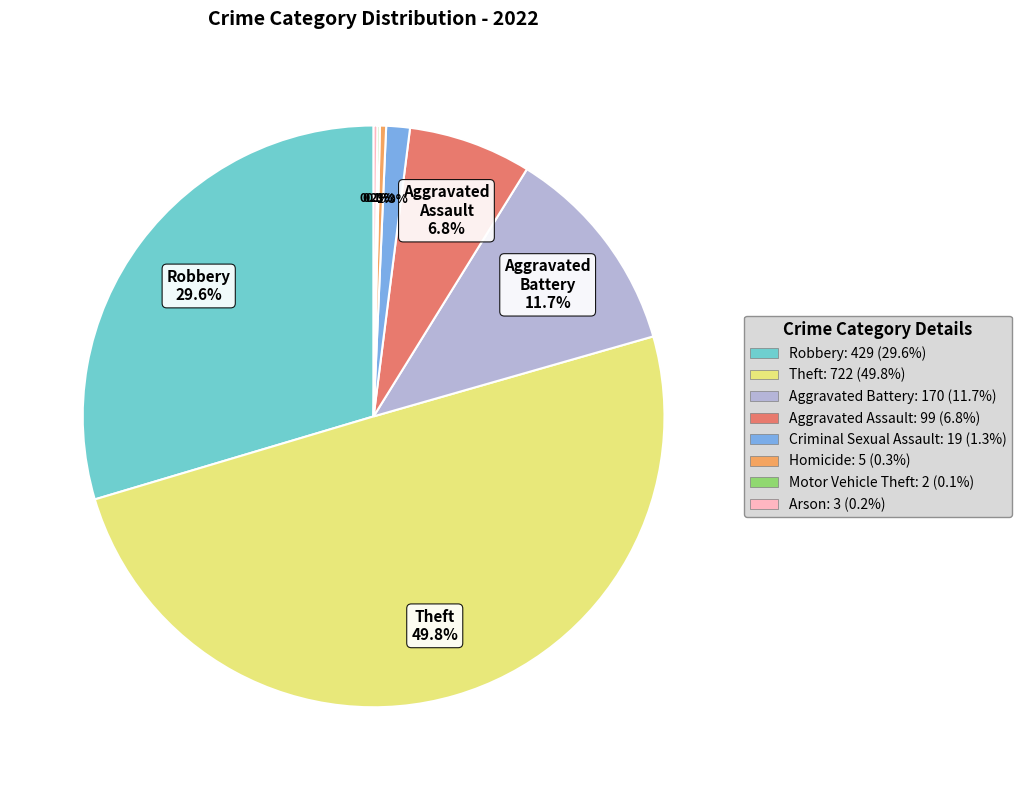

How many slices are in this pie chart?

8